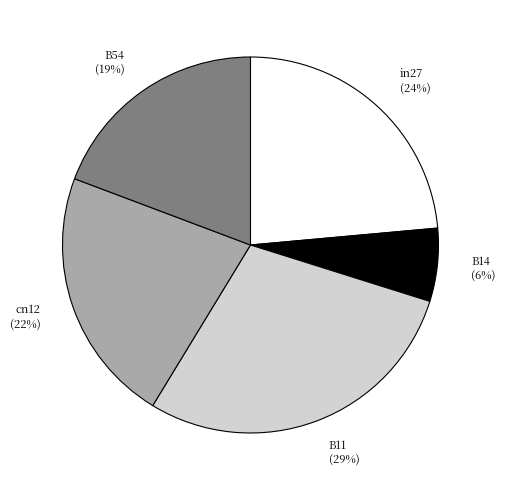

Combined, do cn12 and B14 account for over 50%?

No